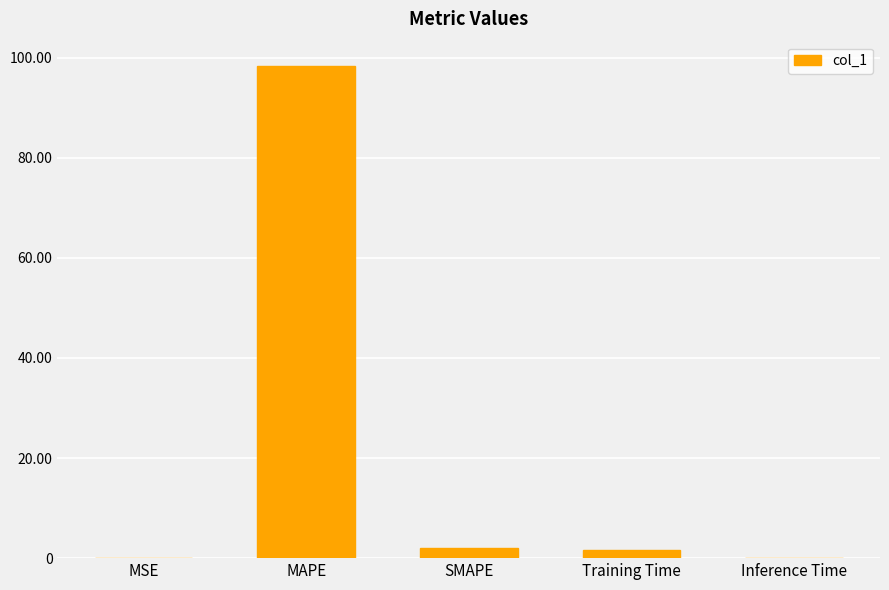

How many categories are shown in the chart?

5